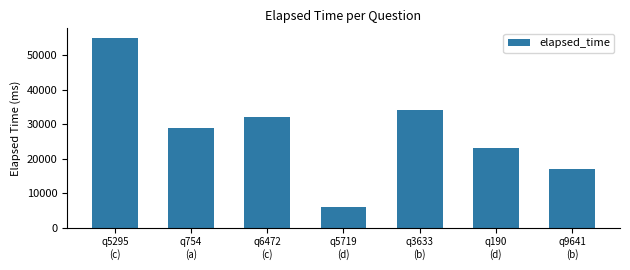

List the labels in order of value, smallest first.

q5719
(d), q9641
(b), q190
(d), q754
(a), q6472
(c), q3633
(b), q5295
(c)